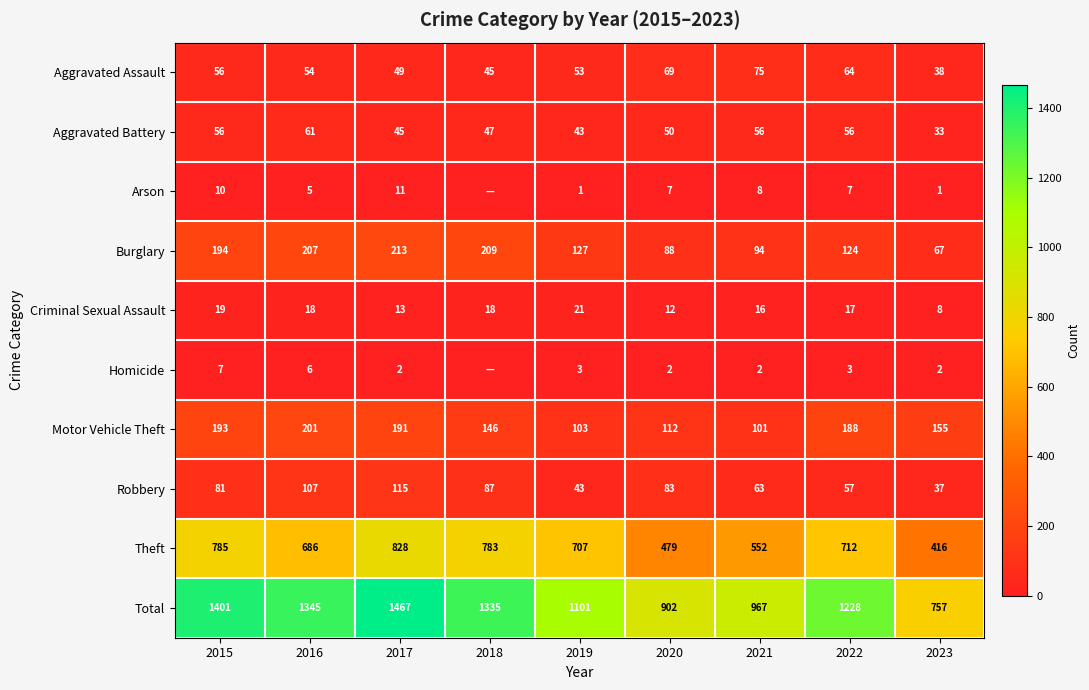

List the labels in order of Robbery value, largest first.

2017, 2016, 2018, 2020, 2015, 2021, 2022, 2019, 2023